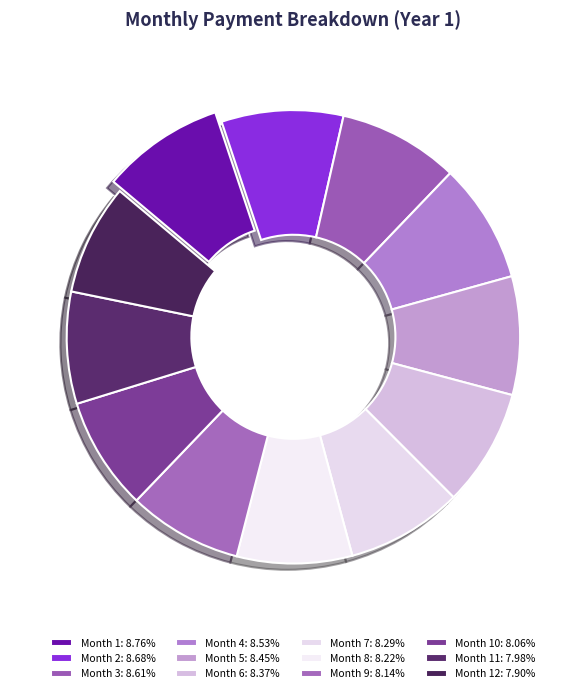

Do Month 9 and Month 6 together represent more than half of the pie?

No